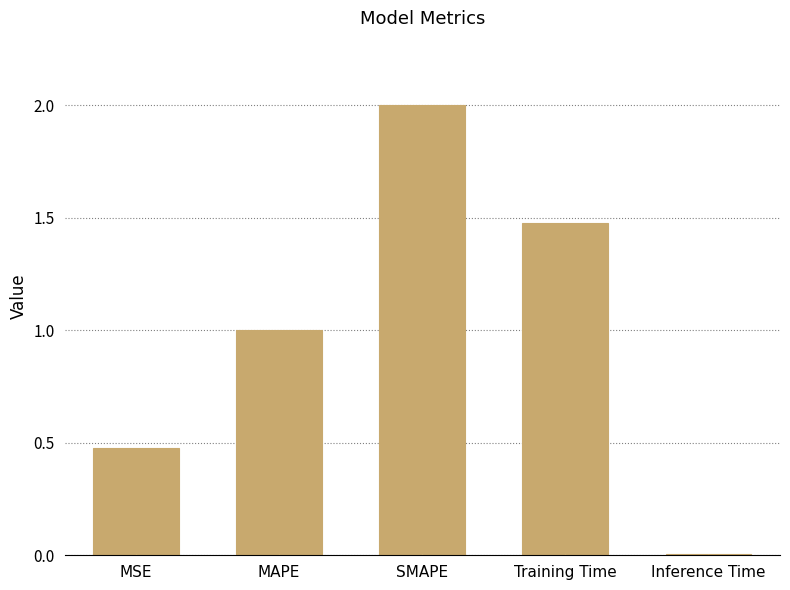

Which category has the highest value across all series?

SMAPE